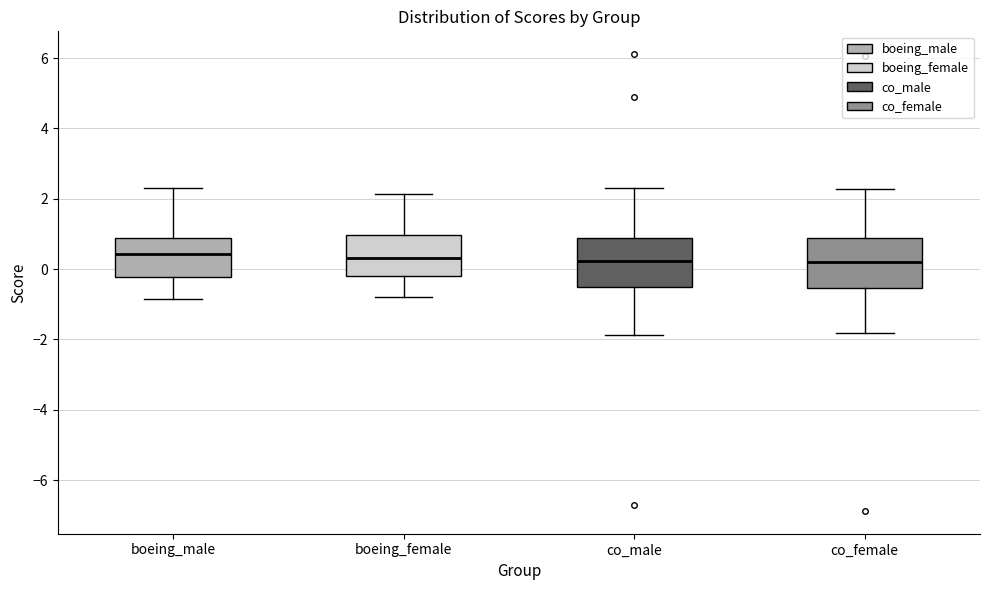

Where does the median line of the box for co_male sit on the y-axis? The values are not printed on the chart, so give them approximately, as read against the axis.

0.2